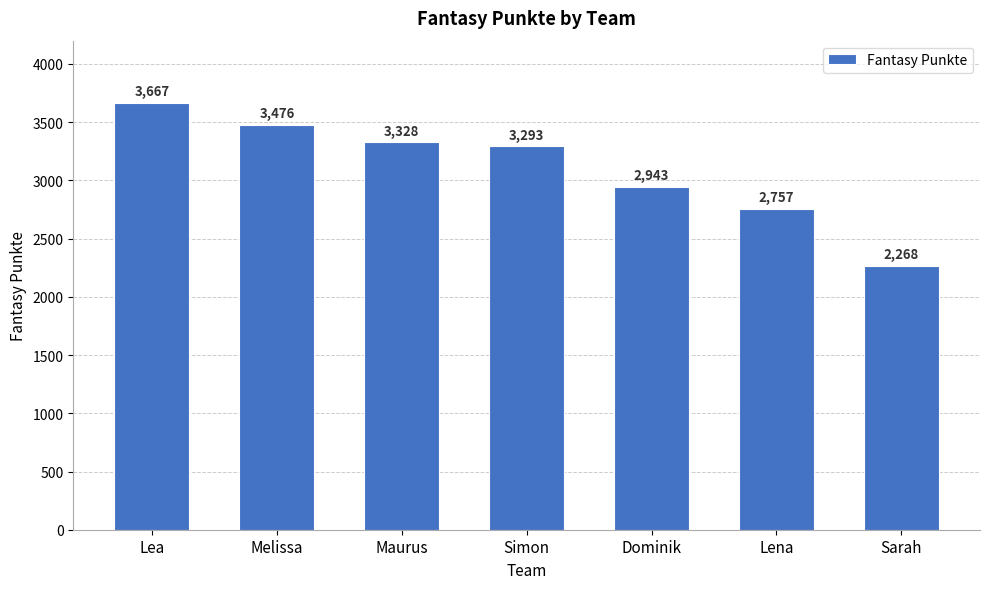

What is the sum of all values?

21732